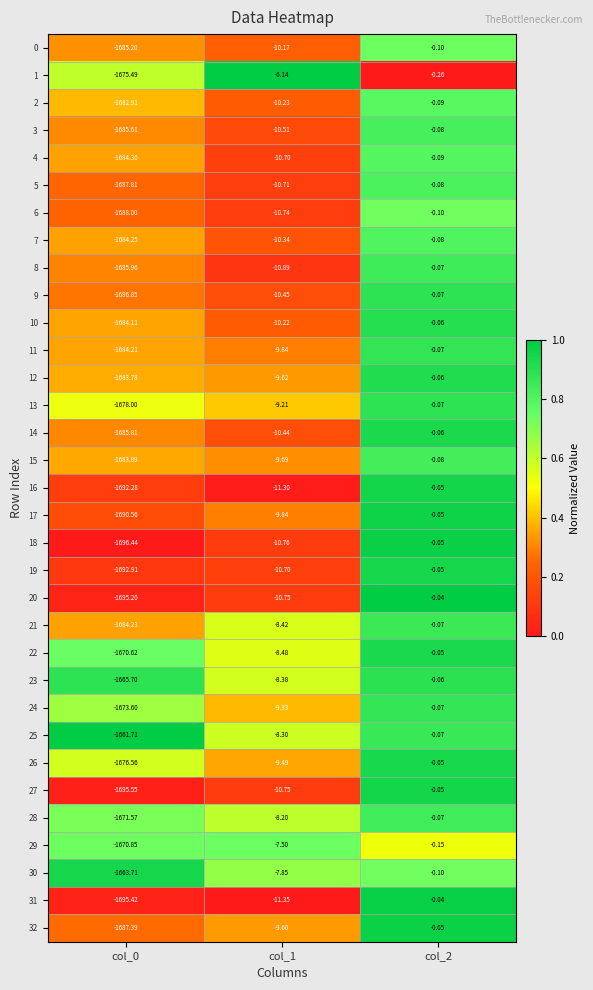

Reading left to right, list all the values displayed in this chart.

0: col_0=-1685.2	col_1=-10.2	col_2=-0.1
1: col_0=-1675.5	col_1=-6.1	col_2=-0.3
2: col_0=-1682.9	col_1=-10.2	col_2=-0.1
3: col_0=-1685.6	col_1=-10.5	col_2=-0.1
4: col_0=-1684.3	col_1=-10.7	col_2=-0.1
5: col_0=-1687.8	col_1=-10.7	col_2=-0.1
6: col_0=-1688.0	col_1=-10.7	col_2=-0.1
7: col_0=-1684.2	col_1=-10.3	col_2=-0.1
8: col_0=-1686.0	col_1=-10.9	col_2=-0.1
9: col_0=-1686.8	col_1=-10.4	col_2=-0.1
10: col_0=-1684.1	col_1=-10.2	col_2=-0.1
11: col_0=-1684.2	col_1=-9.8	col_2=-0.1
12: col_0=-1683.8	col_1=-9.6	col_2=-0.1
13: col_0=-1678.0	col_1=-9.2	col_2=-0.1
14: col_0=-1685.8	col_1=-10.4	col_2=-0.1
15: col_0=-1683.9	col_1=-9.7	col_2=-0.1
16: col_0=-1692.3	col_1=-11.3	col_2=-0.1
17: col_0=-1690.6	col_1=-9.8	col_2=-0.1
18: col_0=-1696.4	col_1=-10.8	col_2=-0.1
19: col_0=-1692.9	col_1=-10.7	col_2=-0.1
20: col_0=-1695.2	col_1=-10.8	col_2=-0.0
21: col_0=-1684.2	col_1=-8.4	col_2=-0.1
22: col_0=-1670.6	col_1=-8.5	col_2=-0.1
23: col_0=-1665.7	col_1=-8.4	col_2=-0.1
24: col_0=-1673.6	col_1=-9.3	col_2=-0.1
25: col_0=-1661.7	col_1=-8.3	col_2=-0.1
26: col_0=-1676.6	col_1=-9.5	col_2=-0.1
27: col_0=-1695.5	col_1=-10.8	col_2=-0.1
28: col_0=-1671.6	col_1=-8.2	col_2=-0.1
29: col_0=-1670.8	col_1=-7.5	col_2=-0.1
30: col_0=-1663.7	col_1=-7.8	col_2=-0.1
31: col_0=-1695.4	col_1=-11.3	col_2=-0.0
32: col_0=-1687.4	col_1=-9.6	col_2=-0.1